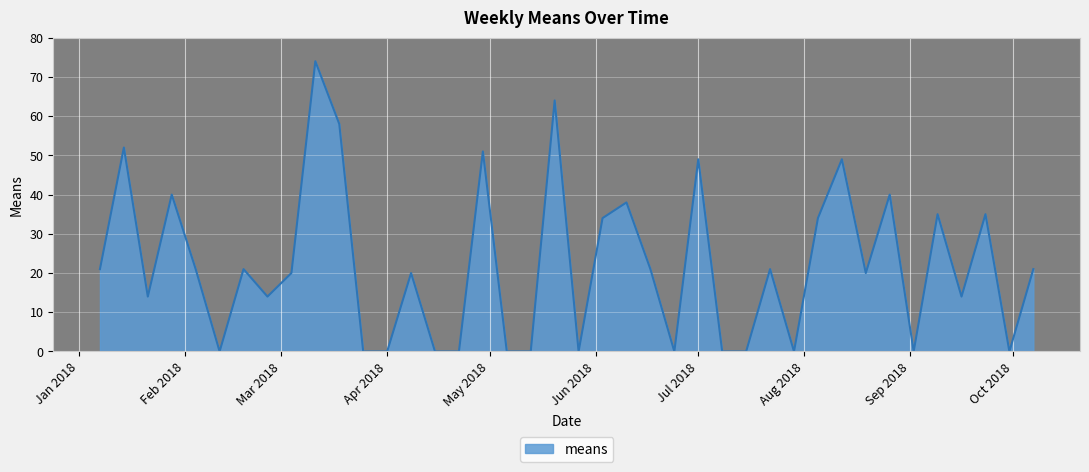

What is the difference between the maximum and minimum values?

74